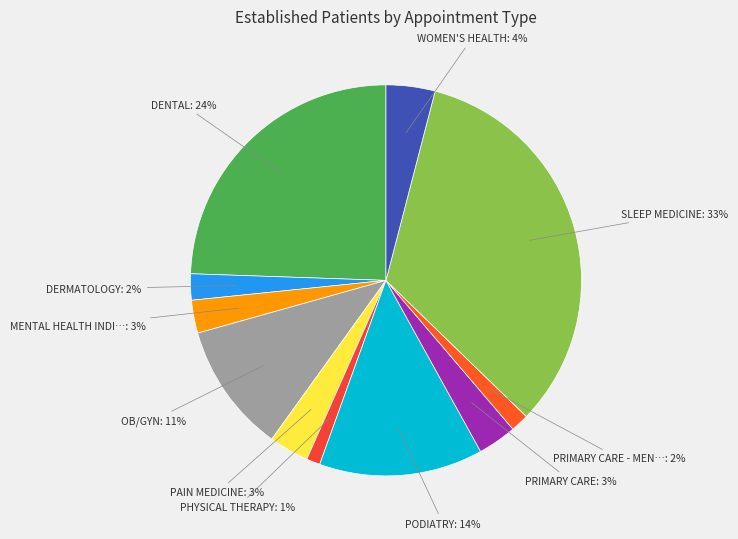

How many slices are in this pie chart?

11